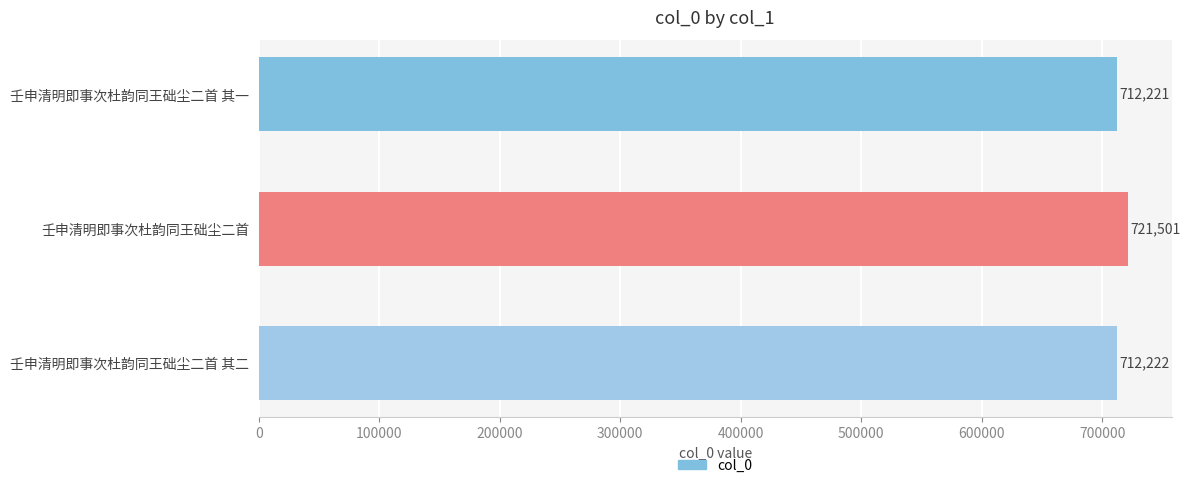

What is the difference between the values at 壬申清明即事次杜韵同王础尘二首 其二 and 壬申清明即事次杜韵同王础尘二首?

9279